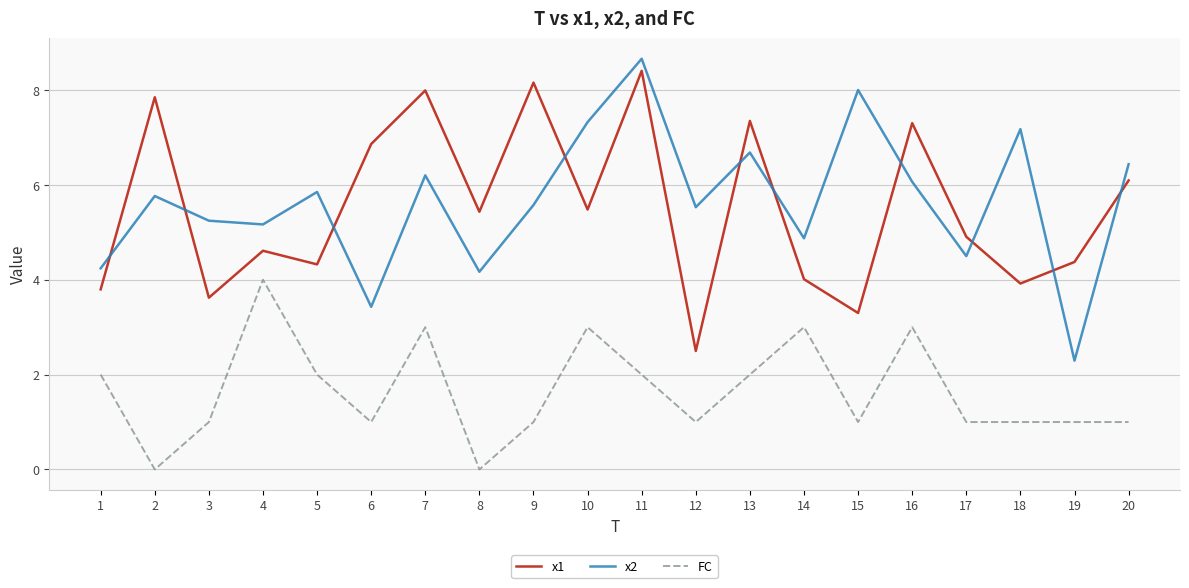

What is the approximate value of FC at 6?

1.0